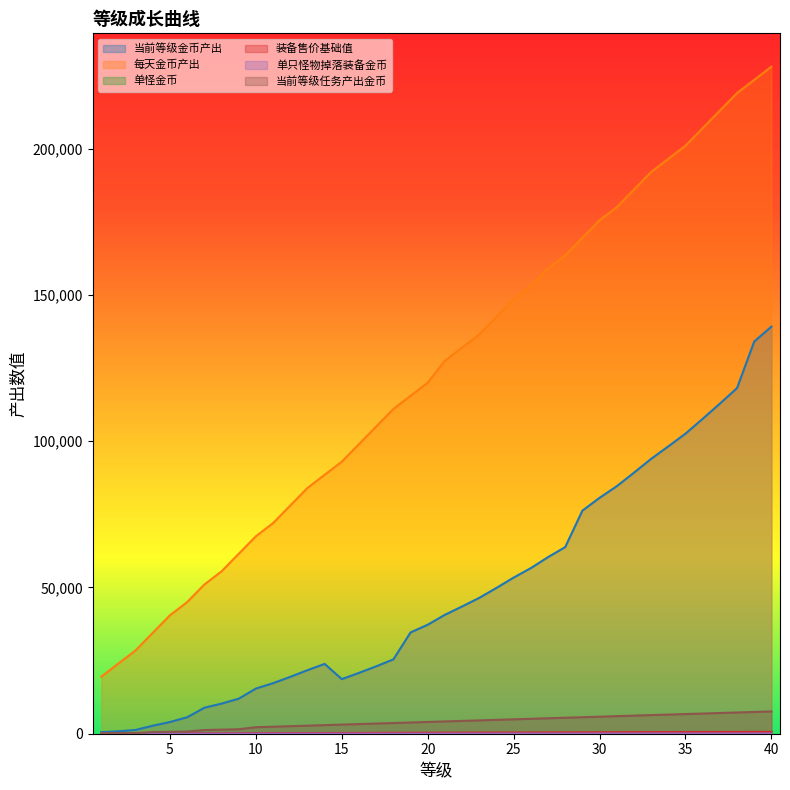

What is the difference between the 每天金币产出 values at 6 and 4?

10500.0